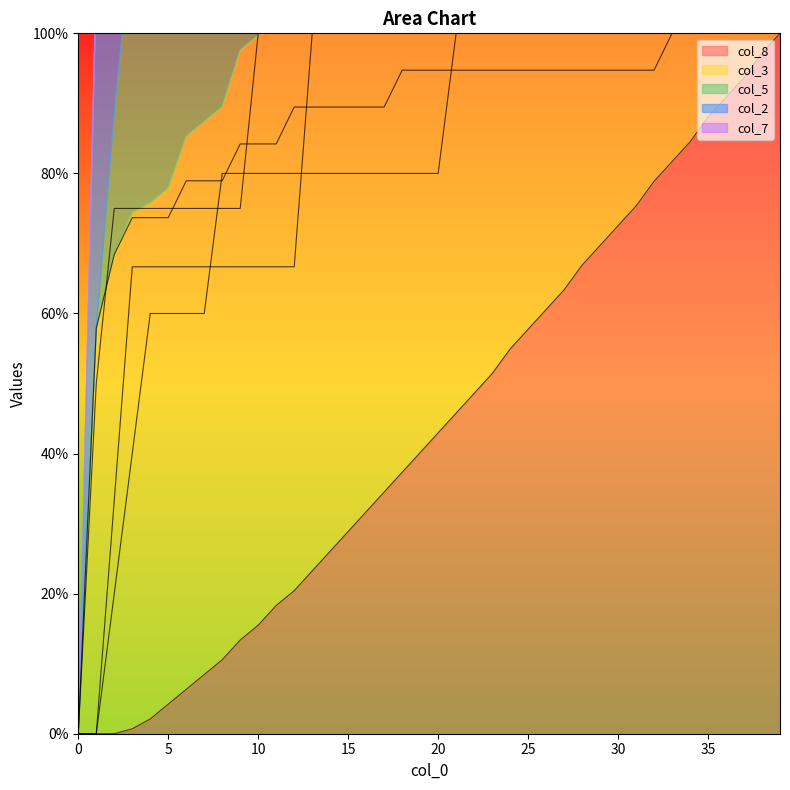

Reading left to right, extract all data points from this chart.

col_1: 0.0	0.0	0.0	0.7	2.1	4.2	6.3	8.5	10.6	13.4	15.5	18.3	20.4	23.2	26.1	28.9	31.7	34.5	37.3	40.1	43.0	45.8	48.6	51.4	54.9	57.7	60.6	63.4	66.9	69.7	72.5	75.4	78.9	81.7	84.5	88.0	90.8	93.7	97.2	100.0
col_3: 0.0	57.9	68.4	73.7	73.7	73.7	78.9	78.9	78.9	84.2	84.2	84.2	89.5	89.5	89.5	89.5	89.5	89.5	94.7	94.7	94.7	94.7	94.7	94.7	94.7	94.7	94.7	94.7	94.7	94.7	94.7	94.7	94.7	100.0	100.0	100.0	100.0	100.0	100.0	100.0
col_5: 0.0	0.0	20.0	40.0	60.0	60.0	60.0	60.0	80.0	80.0	80.0	80.0	80.0	80.0	80.0	80.0	80.0	80.0	80.0	80.0	80.0	100.0	100.0	100.0	100.0	100.0	100.0	100.0	100.0	100.0	100.0	100.0	100.0	100.0	100.0	100.0	100.0	100.0	100.0	100.0
col_2: 0.0	50.0	75.0	75.0	75.0	75.0	75.0	75.0	75.0	75.0	100.0	100.0	100.0	100.0	100.0	100.0	100.0	100.0	100.0	100.0	100.0	100.0	100.0	100.0	100.0	100.0	100.0	100.0	100.0	100.0	100.0	100.0	100.0	100.0	100.0	100.0	100.0	100.0	100.0	100.0
col_7: 0.0	0.0	33.3	66.7	66.7	66.7	66.7	66.7	66.7	66.7	66.7	66.7	66.7	100.0	100.0	100.0	100.0	100.0	100.0	100.0	100.0	100.0	100.0	100.0	100.0	100.0	100.0	100.0	100.0	100.0	100.0	100.0	100.0	100.0	100.0	100.0	100.0	100.0	100.0	100.0